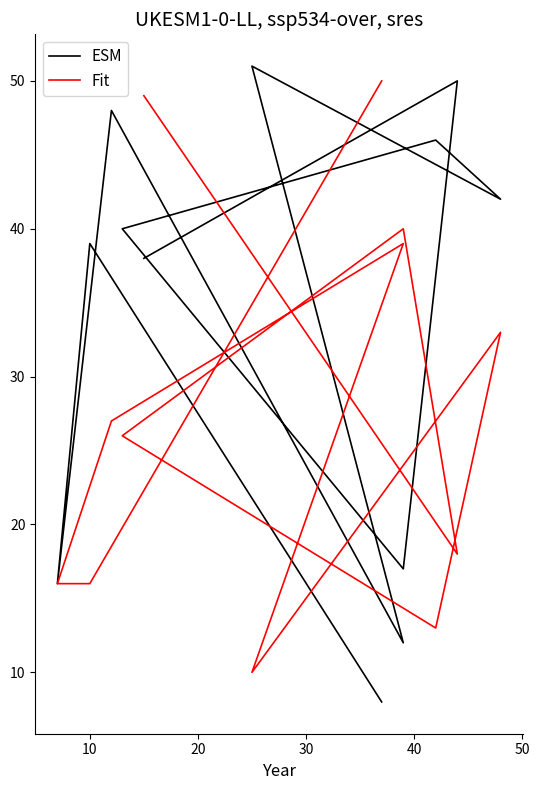

Rank the series by their average value, from lowest to highest.

Fit, ESM